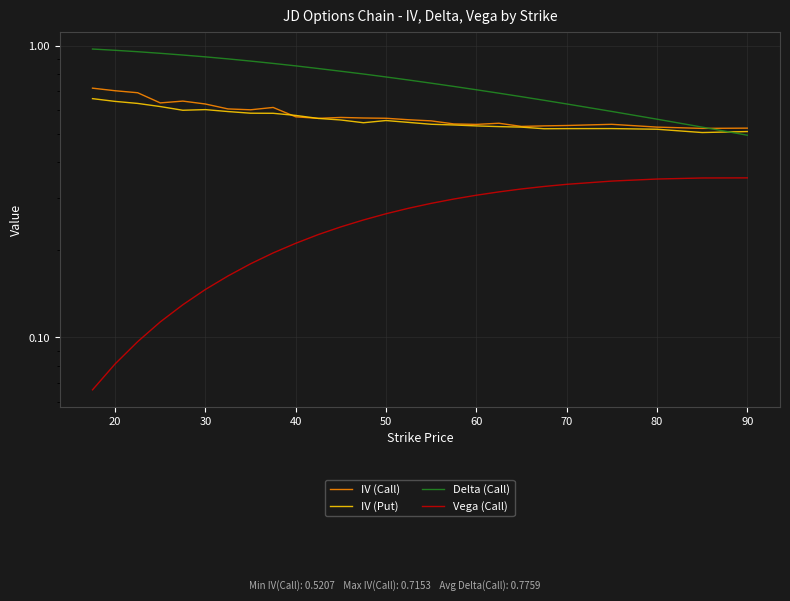

What is the maximum value shown in the chart?

1.0